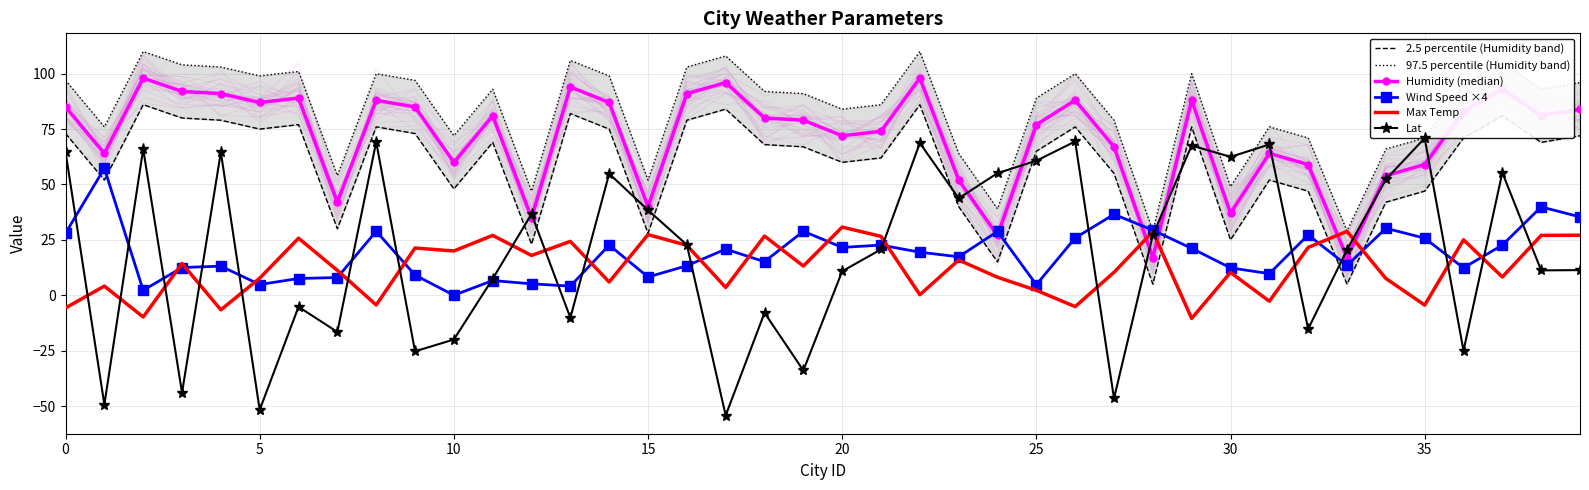

How many data points in 2.5 percentile (Humidity band) are less than 69?

20